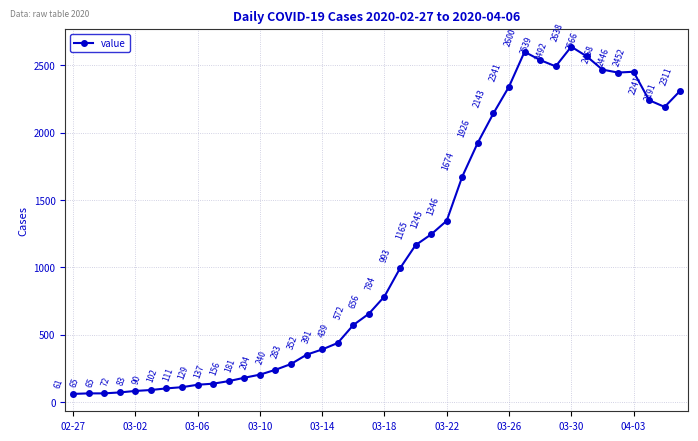

What is the value of the 19th point from the left?

572